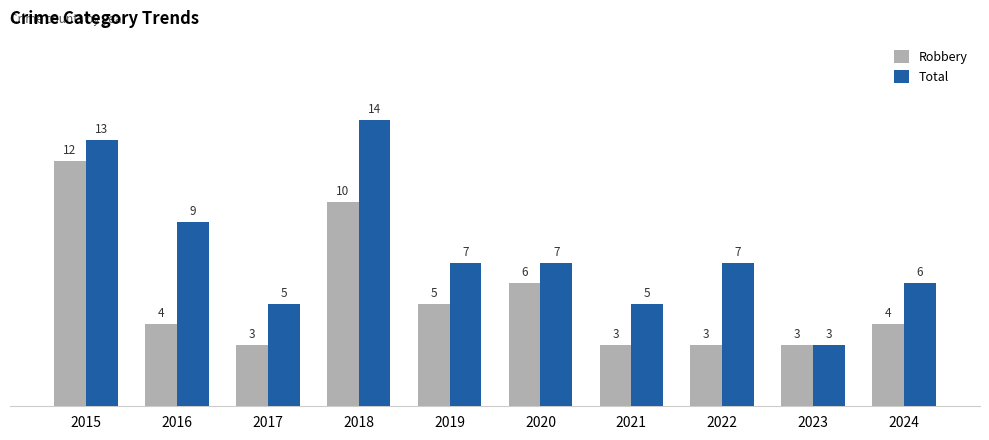

How many series are shown in this chart?

2